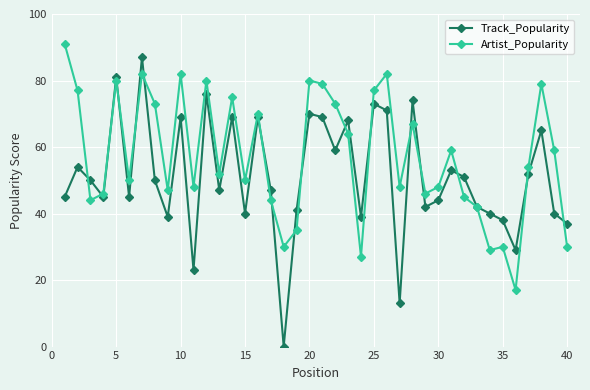

What is the highest value of the Artist_Popularity series?

91